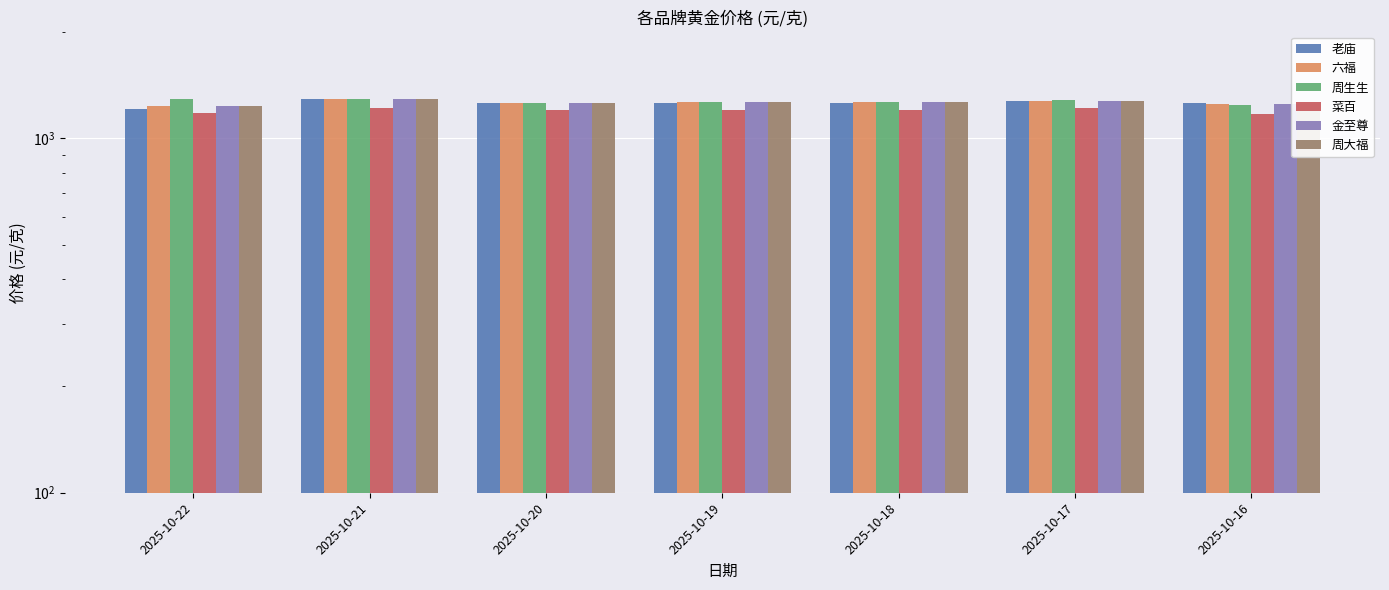

Which category has the lowest value in the 周大福 series?

2025-10-22